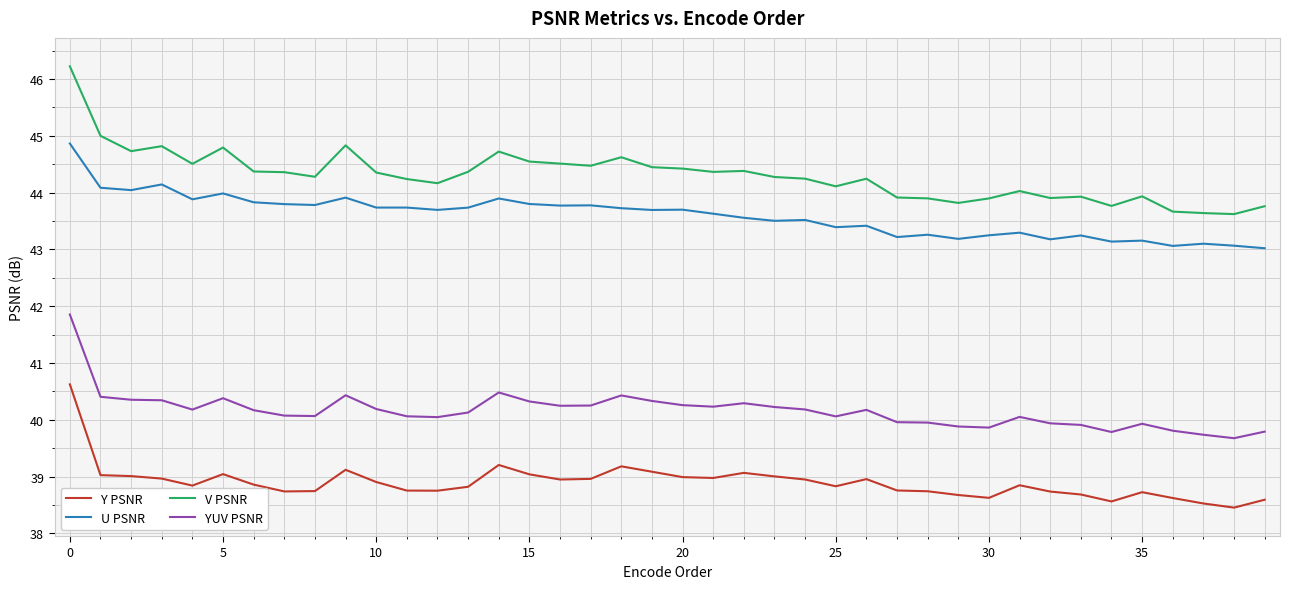

List the series in order of their peak value, lowest first.

Y PSNR, YUV PSNR, U PSNR, V PSNR